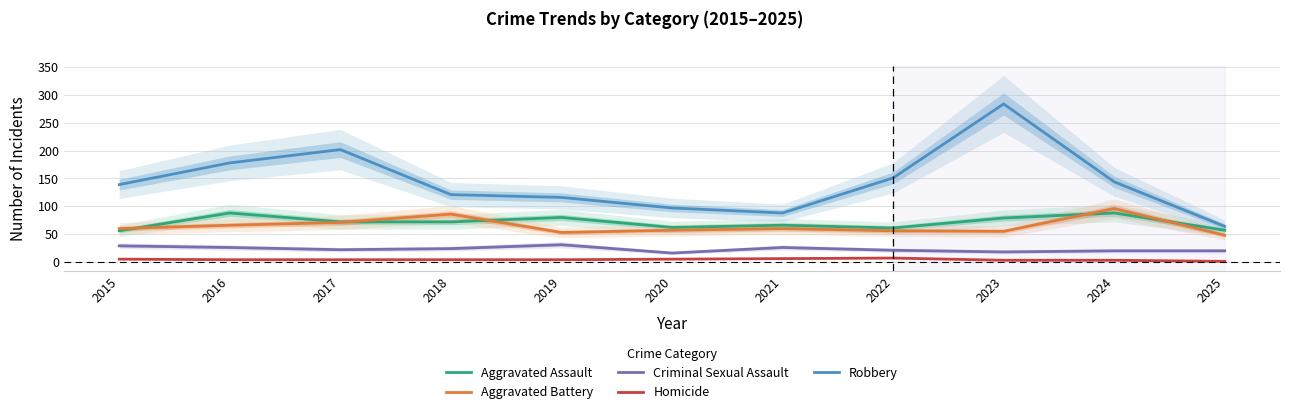

Which category has the highest value across all series?

2023